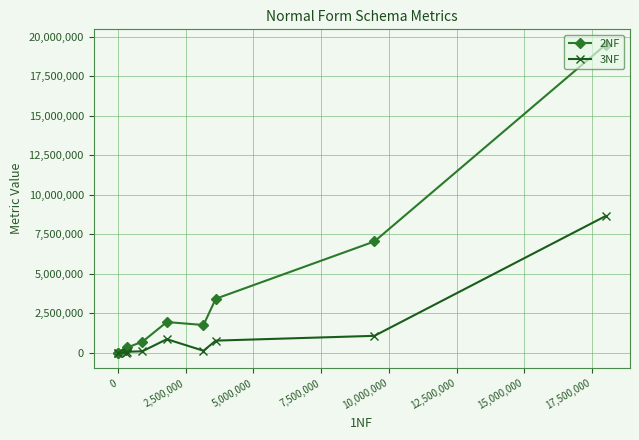

Is the value of 2NF at 20,000,000 greater than the value of 3NF at 15,000,000?

Yes